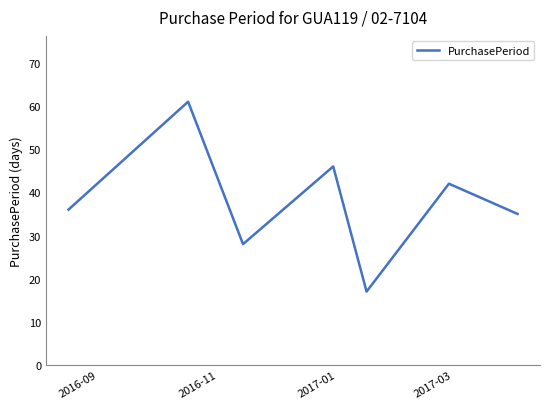

How many interior local valleys (lower than both neighbors) does the data have?

2